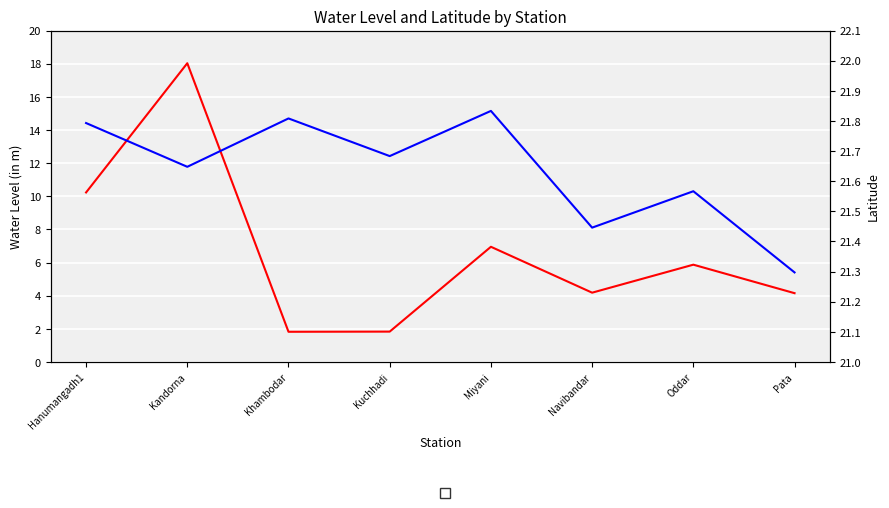

Between Khambodar and Hanumangadh1, which is larger?

Hanumangadh1